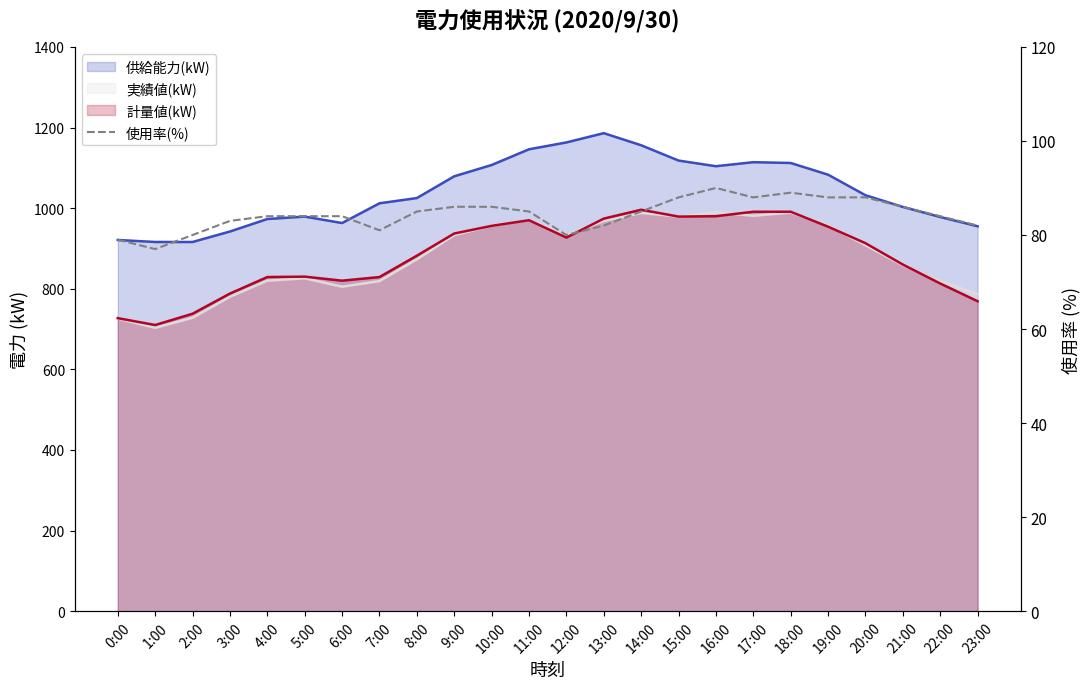

Approximately how many times larger is the value at 5:00 compared to 20:00?

1.0